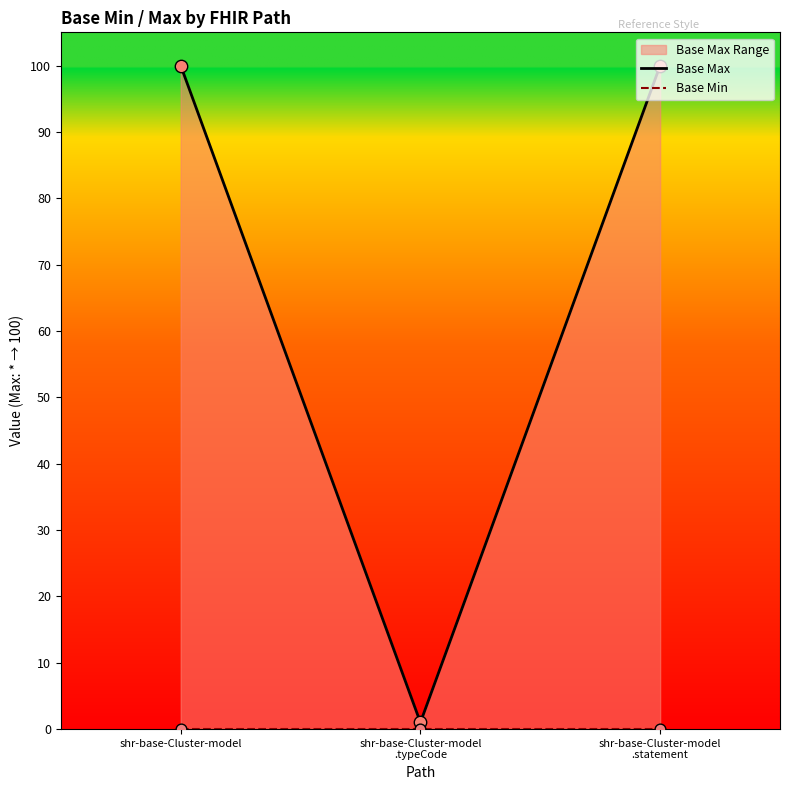

Which series has the widest spread of Y values?

Base Max